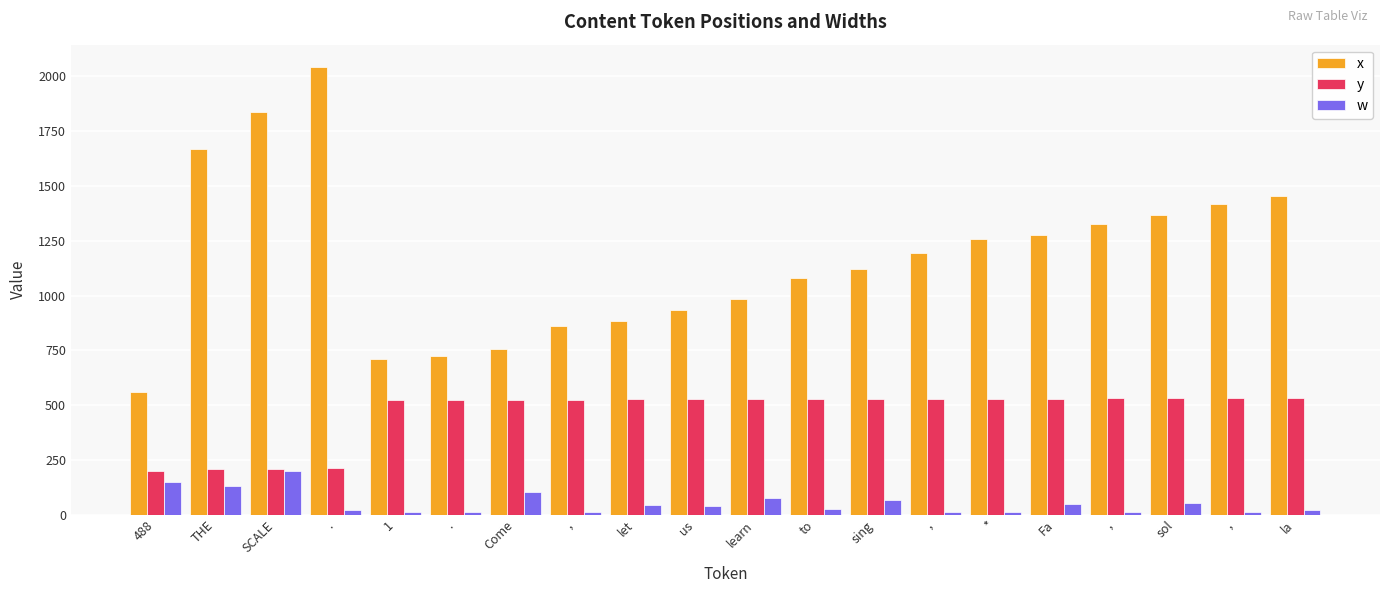

What are all the series names shown in the legend?

x, y, w